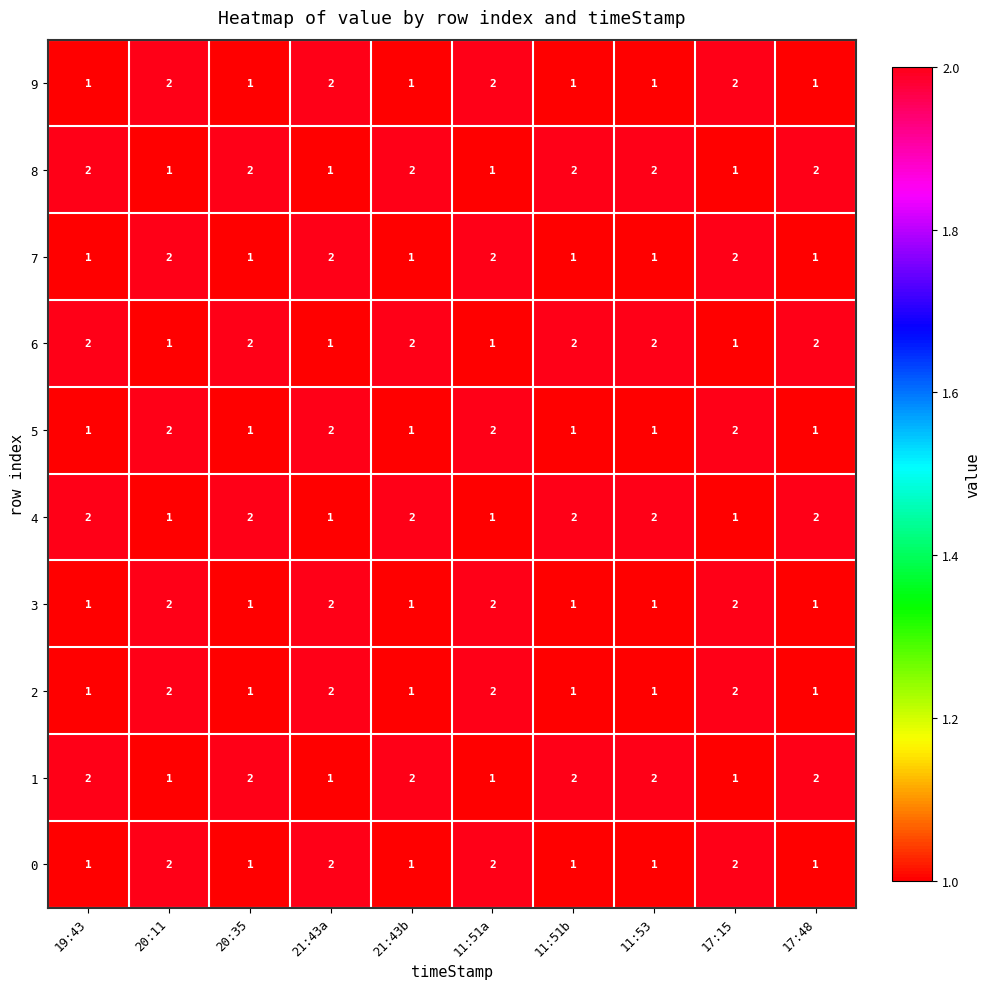

The value of 1 at 11:51b is 3. True or false?

False